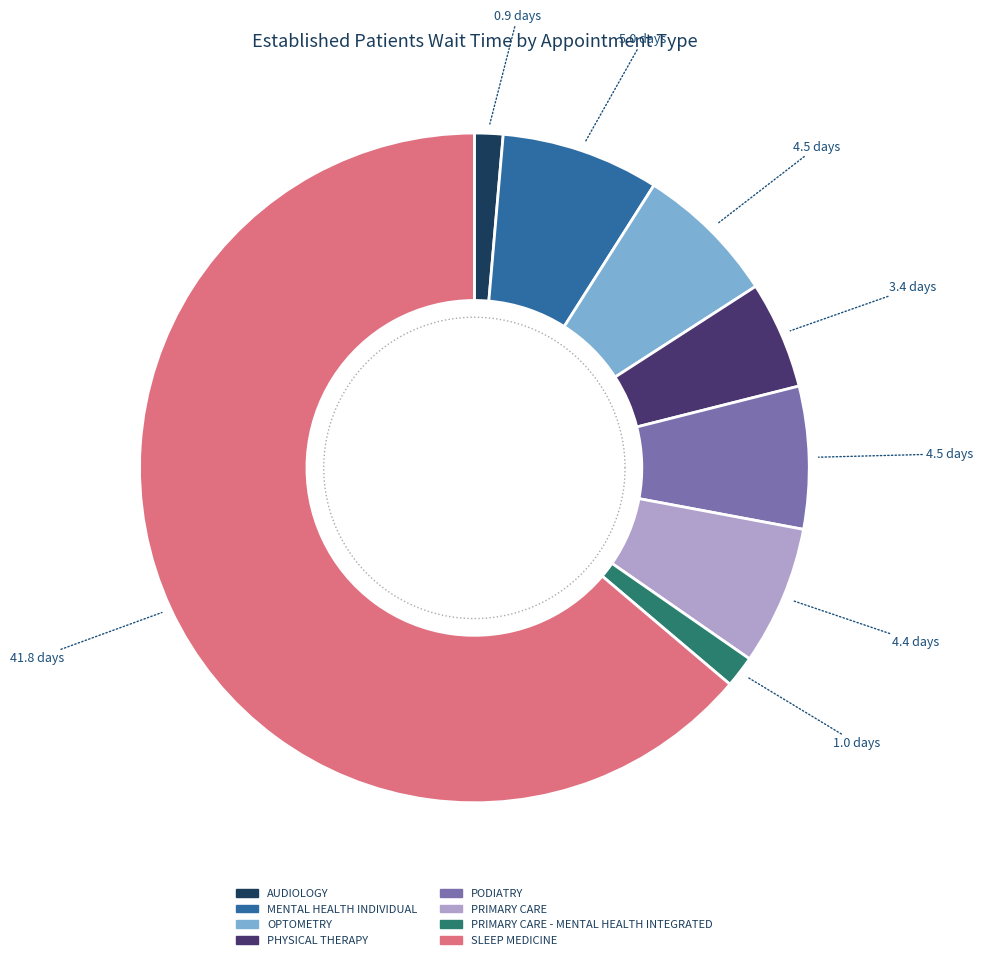

To the nearest percent, what portion does PODIATRY represent?

7%